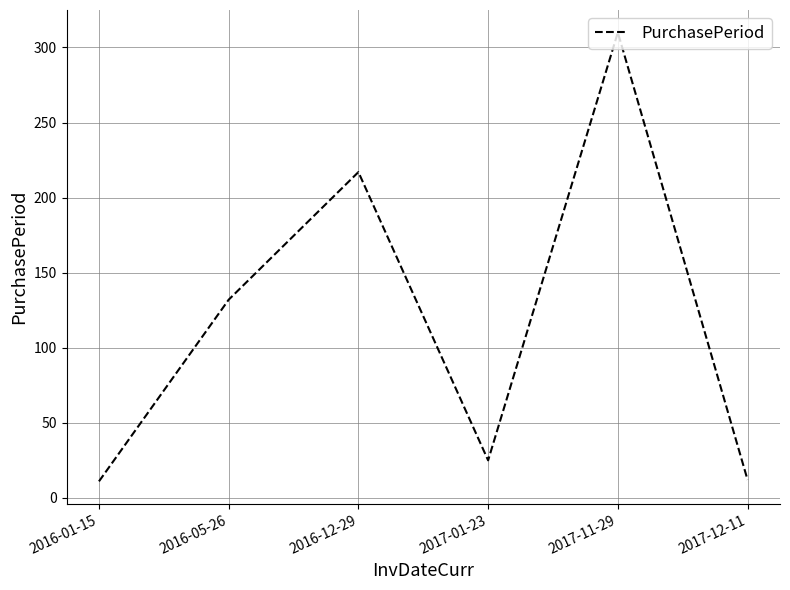

What is the difference between the values at 2017-11-29 and 2016-01-15?

299